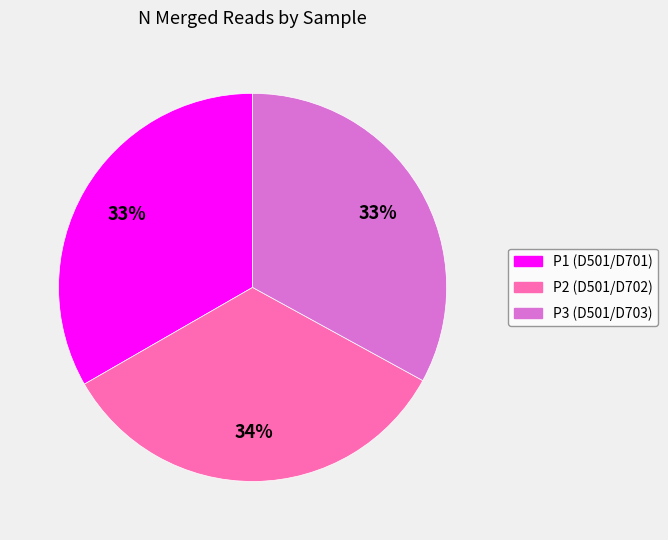

To the nearest percent, what portion does P3 (D501/D703) represent?

33%